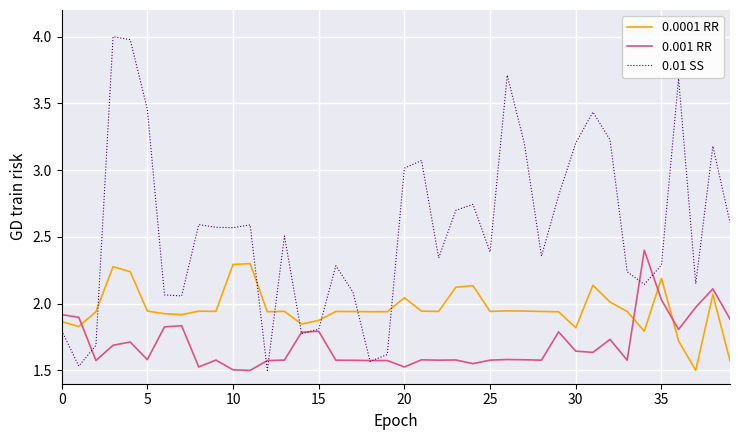

After their last crossing, which series has the higher values: 0.001 RR or 0.0001 RR?

0.001 RR